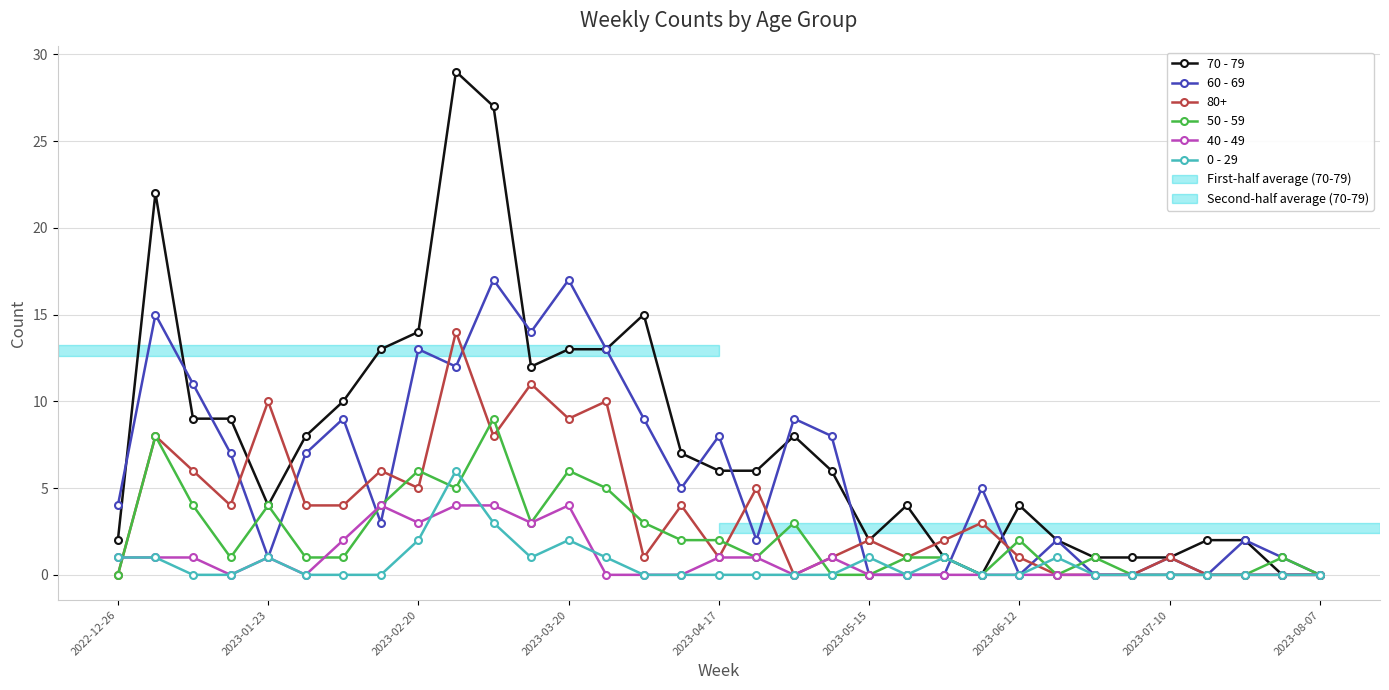

How many data points does each series have?

33